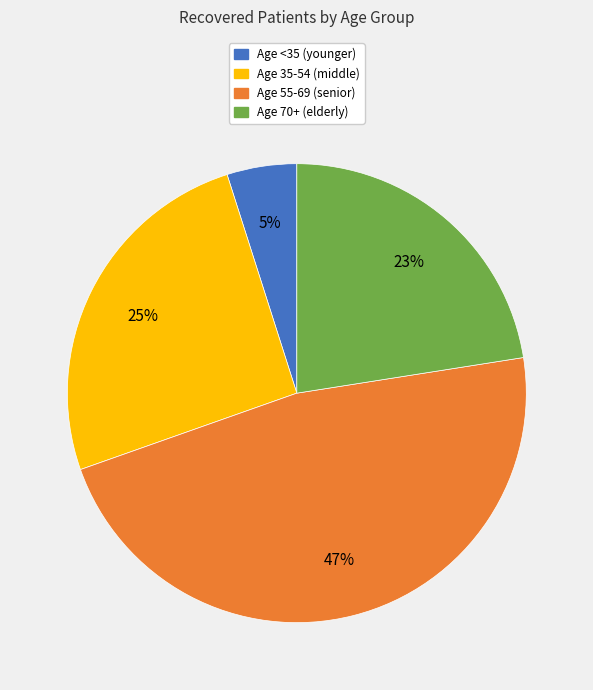

Does any single category account for the majority?

No